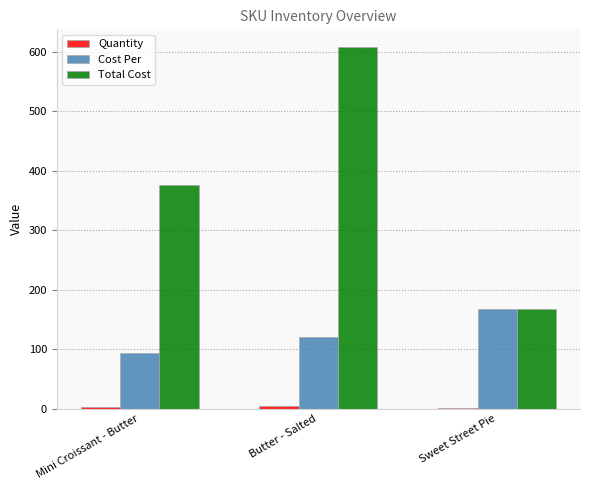

Where is Cost Per nearest to the value 131?

Butter - Salted